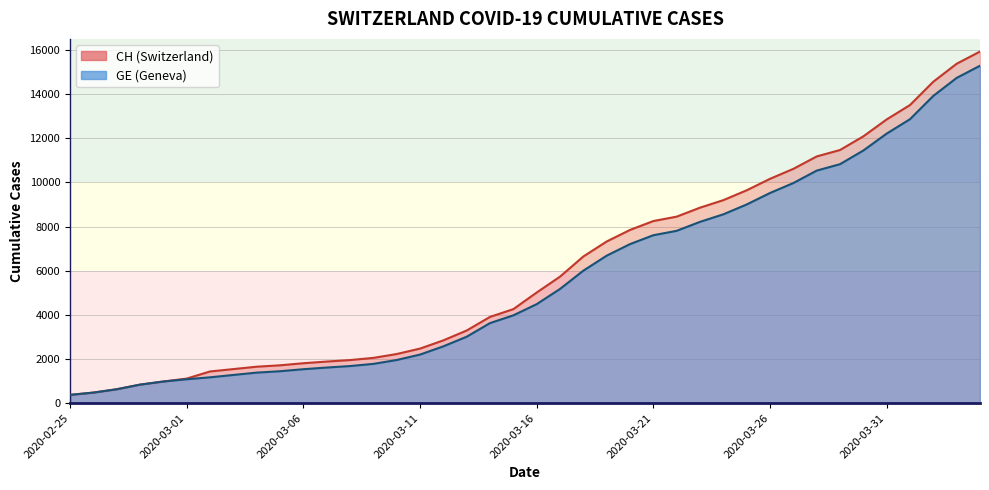

Which series has the largest total across all categories?

CH